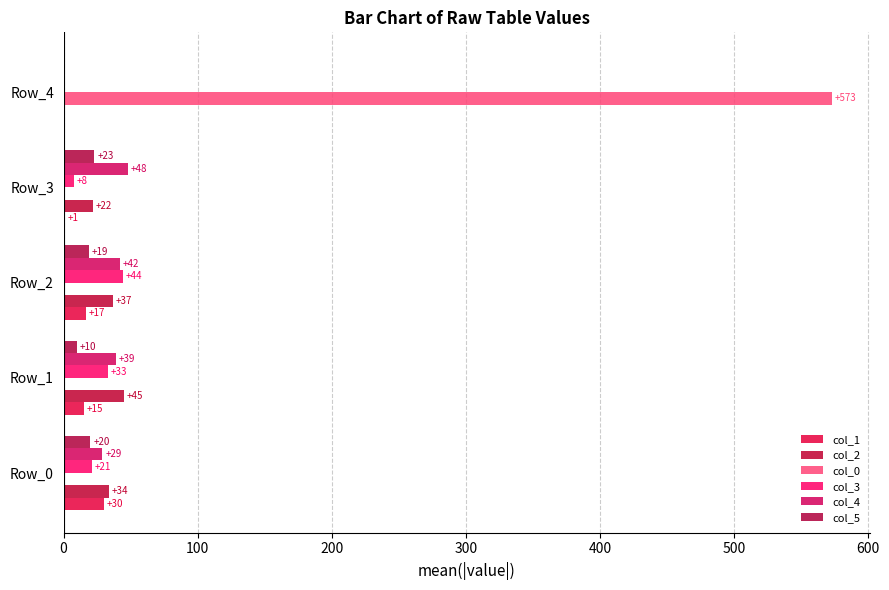

How many values in col_0 are above zero?

1